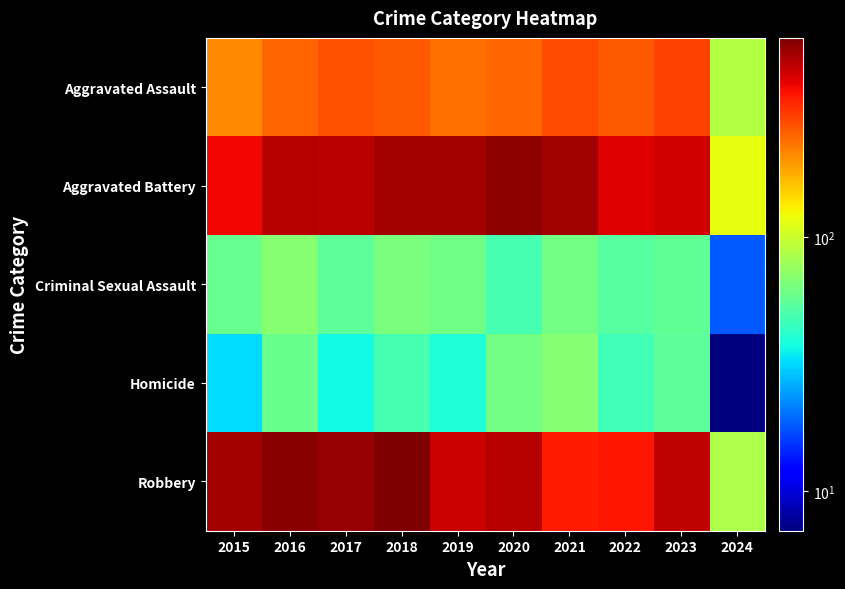

List the series in order of their peak value, lowest first.

Criminal Sexual Assault, Homicide, Aggravated Assault, Aggravated Battery, Robbery